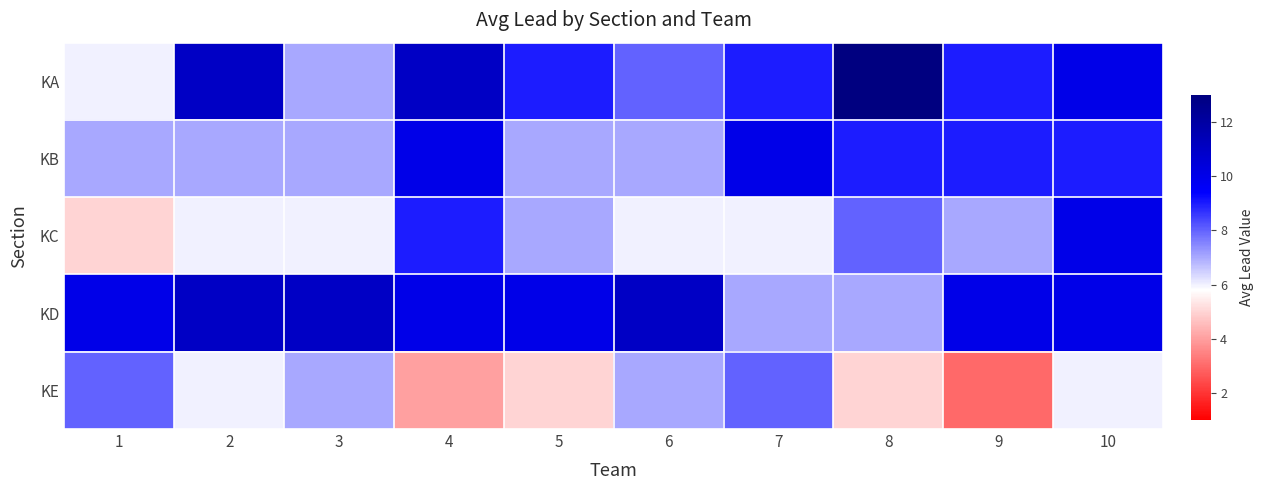

Reading right to left, list all the values displayed in this chart.

KA: 10=10	9=9	8=13	7=9	6=8	5=9	4=11	3=7	2=11	1=6
KB: 10=9	9=9	8=9	7=10	6=7	5=7	4=10	3=7	2=7	1=7
KC: 10=10	9=7	8=8	7=6	6=6	5=7	4=9	3=6	2=6	1=5
KD: 10=10	9=10	8=7	7=7	6=11	5=10	4=10	3=11	2=11	1=10
KE: 10=6	9=3	8=5	7=8	6=7	5=5	4=4	3=7	2=6	1=8